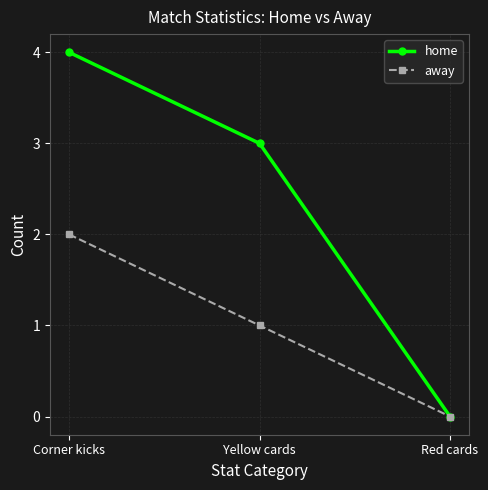

What is the average value of the home series?

2